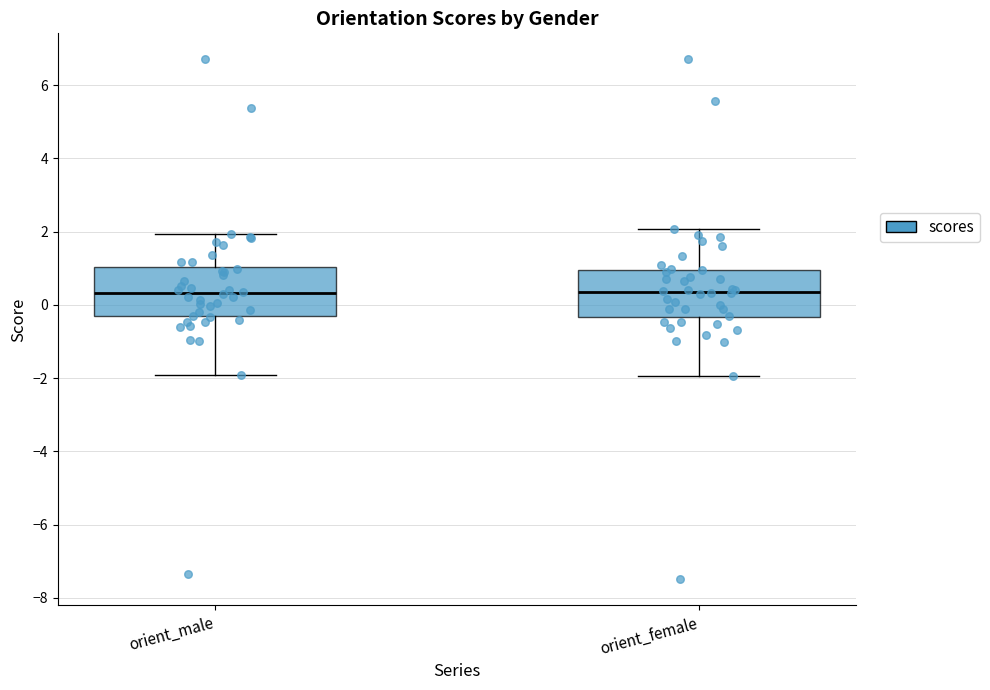

Reading left to right, transcribe this box plot: for each box, give where its median line is, the range the box spans, and where its two whiskers end, as read against the y-axis. The values are not printed on the chart, so give them approximately, as read against the axis.

orient_male: median 0.4, box -0.4 to 1.0, whiskers -2.0 to 2.0
orient_female: median 0.4, box -0.4 to 1.0, whiskers -2.0 to 2.0